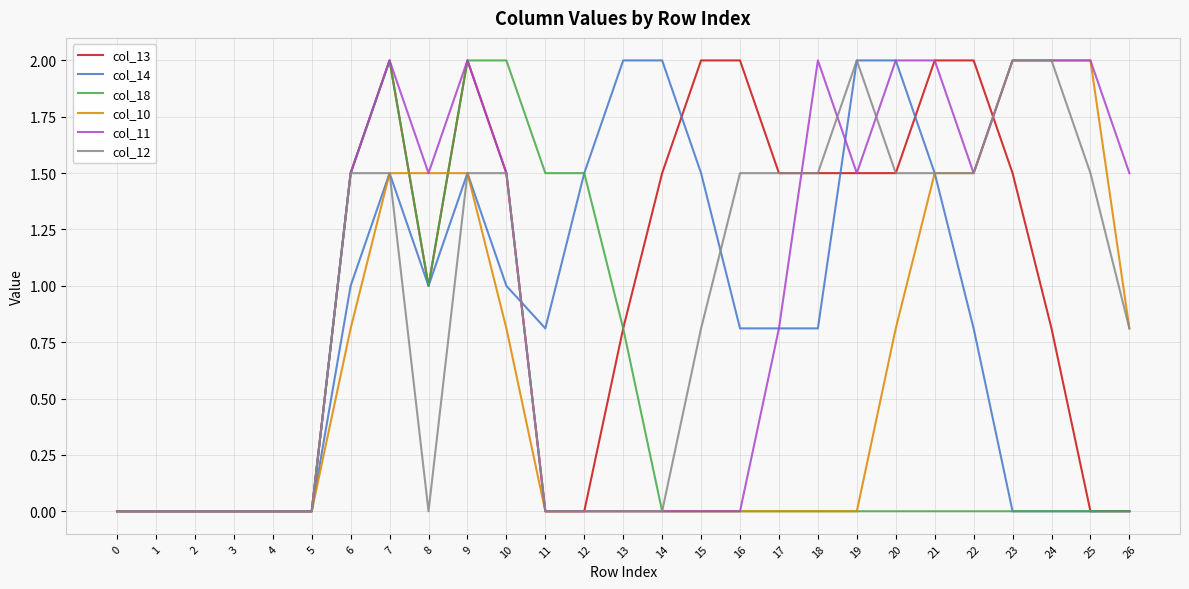

Is the value of col_18 at 3 greater than the value of col_11 at 6?

No